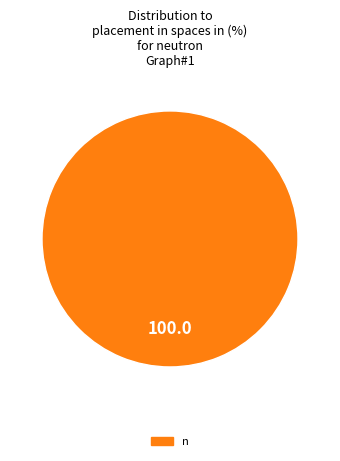

Rank the categories by value from highest to lowest.

n